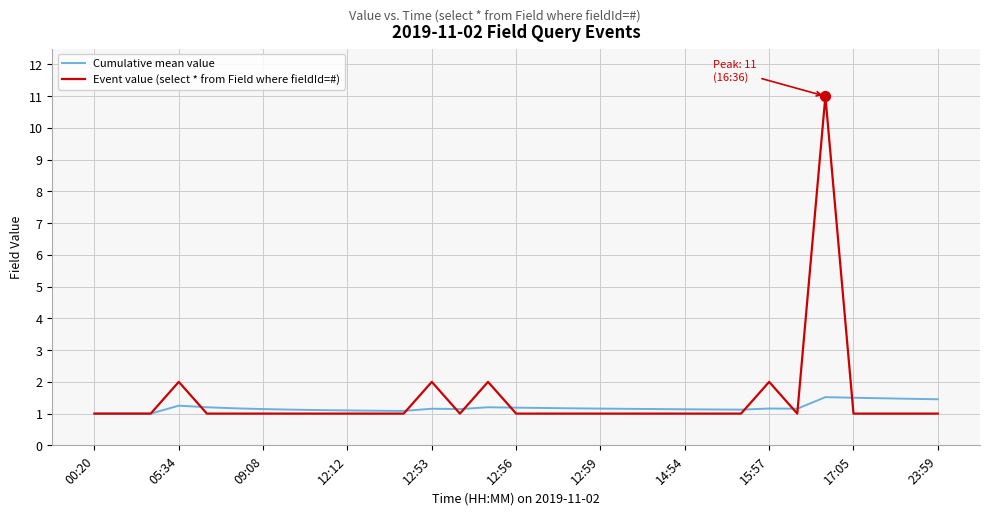

What is the lowest value of the Cumulative mean value series?

1.0